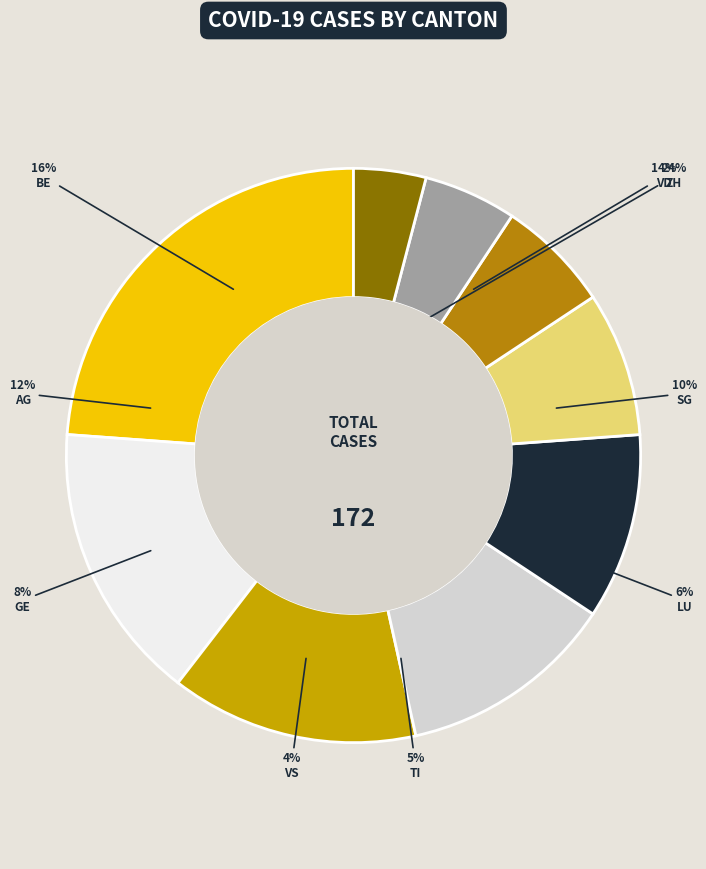

To the nearest percent, what portion does LU represent?

6%